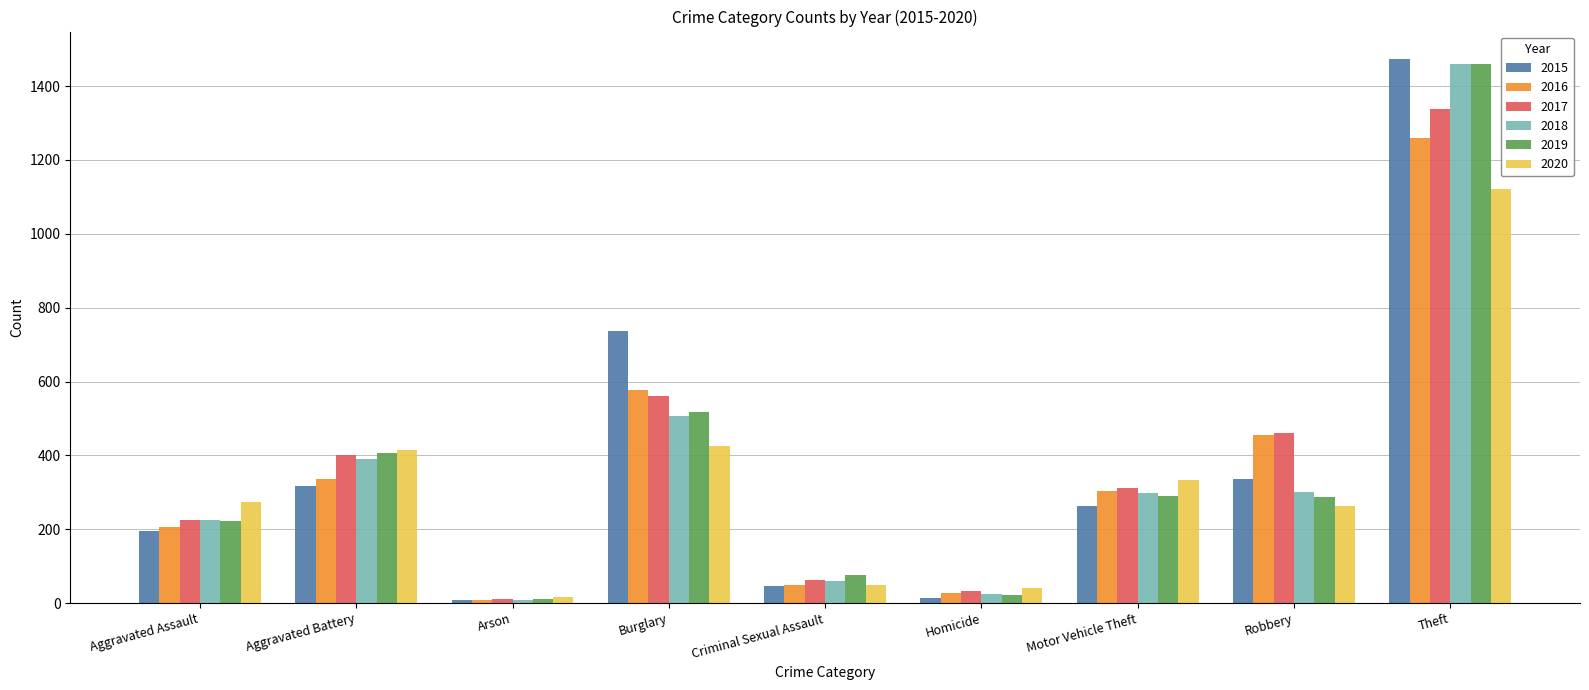

What is the label of the 1st bar from the right?

Theft